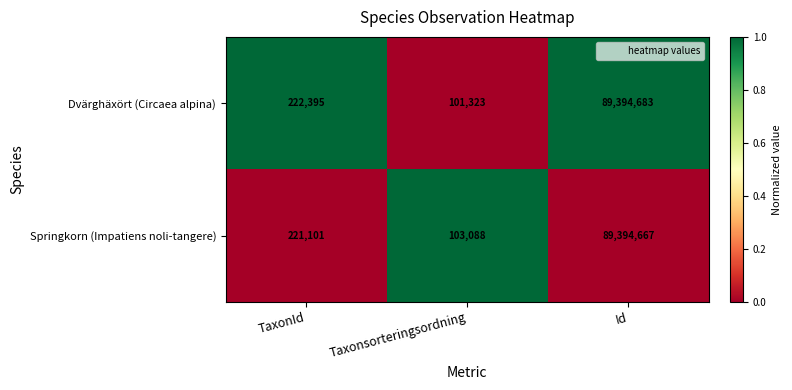

What is the total value across all series at TaxonId?

443496